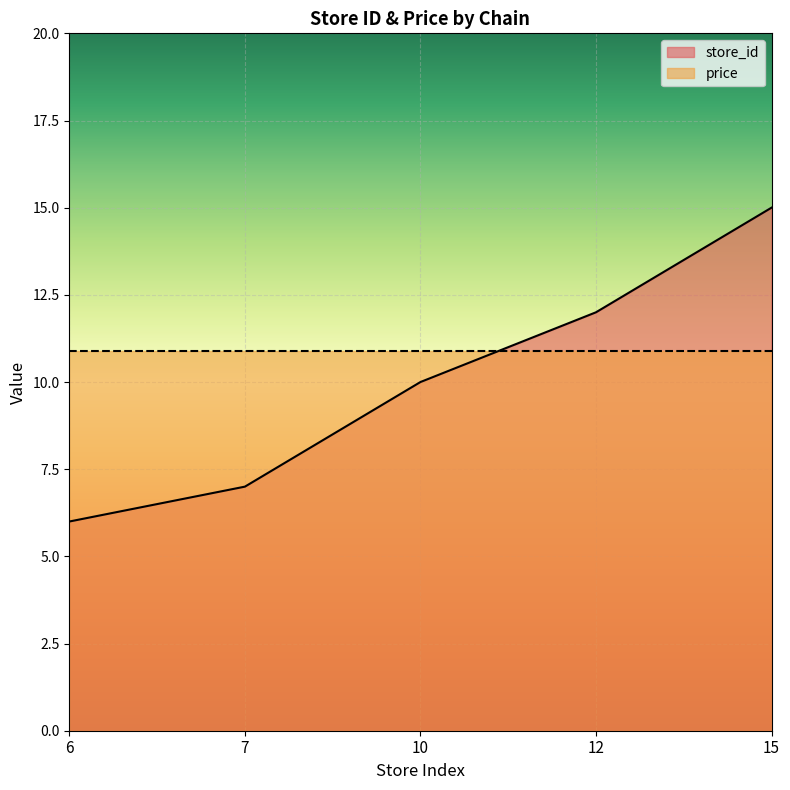

What is the smallest value displayed?

6.0